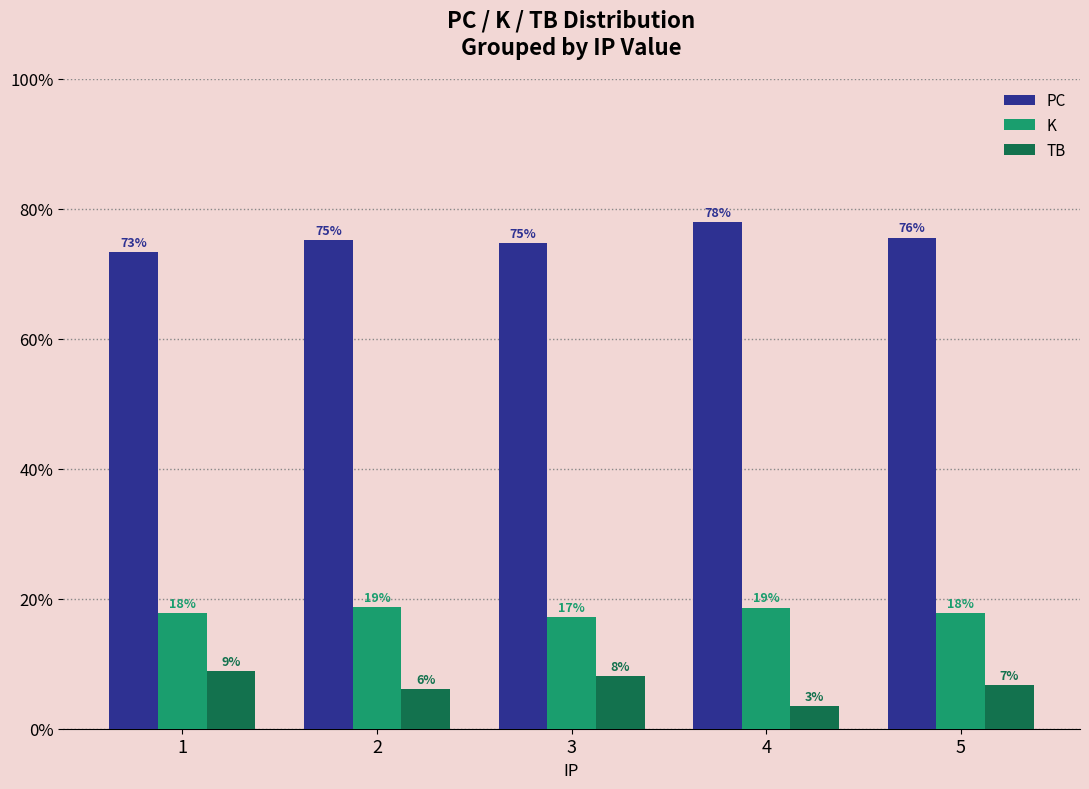

What are all the series names shown in the legend?

PC, K, TB